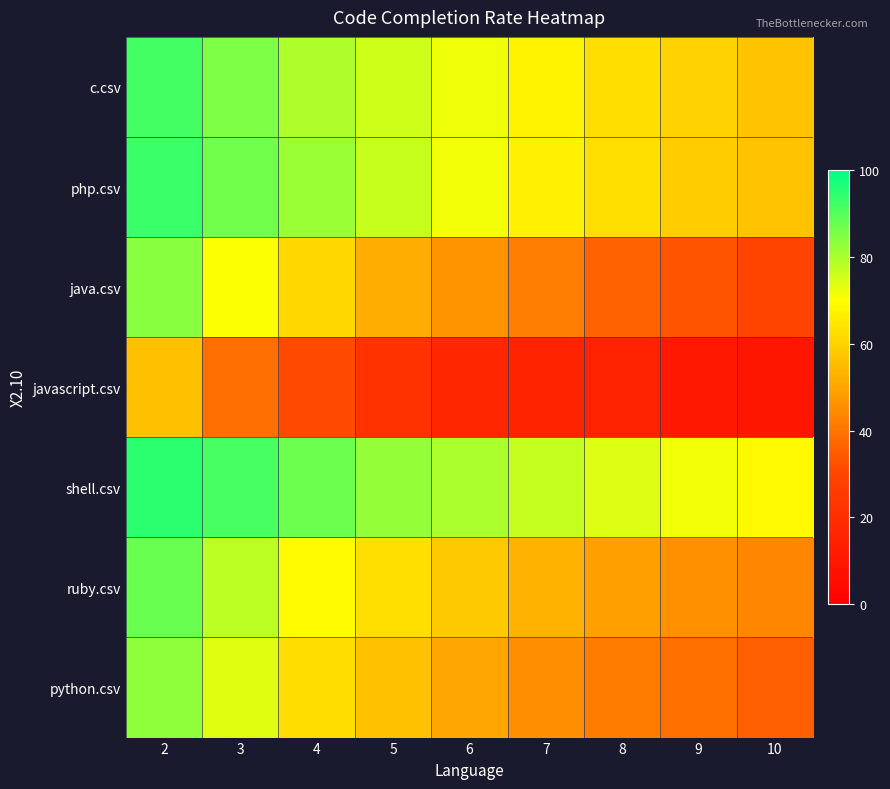

Reading left to right, what are all the values shown in this chart?

c.csv: 2=91.9	3=85.3	4=79.5	5=75.7	6=71.7	7=67.4	8=62.8	9=60.0	10=56.7
php.csv: 2=93.0	3=86.6	4=81.7	5=76.4	6=71.4	7=67.0	8=63.0	9=59.1	10=56.8
java.csv: 2=83.9	3=70.3	4=61.4	5=51.9	6=46.5	7=41.7	8=36.3	9=33.3	10=29.8
javascript.csv: 2=56.1	3=38.6	4=31.1	5=21.9	6=16.7	7=15.4	8=15.1	9=11.0	10=9.7
shell.csv: 2=94.9	3=91.5	4=87.3	5=82.4	6=79.8	7=76.7	8=73.9	9=71.4	10=68.7
ruby.csv: 2=87.6	3=77.7	4=69.3	5=63.0	6=58.1	7=53.3	8=49.0	9=45.9	10=43.9
python.csv: 2=83.1	3=73.6	4=62.6	5=56.3	6=50.5	7=45.6	8=41.6	9=39.0	10=35.4